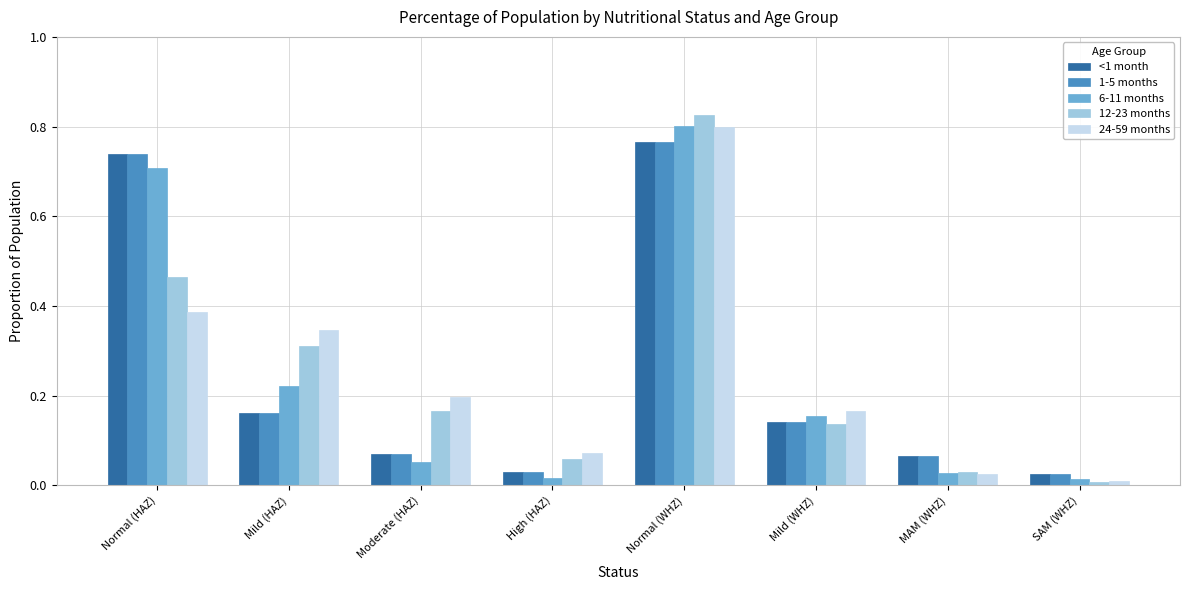

At which category is the sum across all series the highest?

Normal (WHZ)